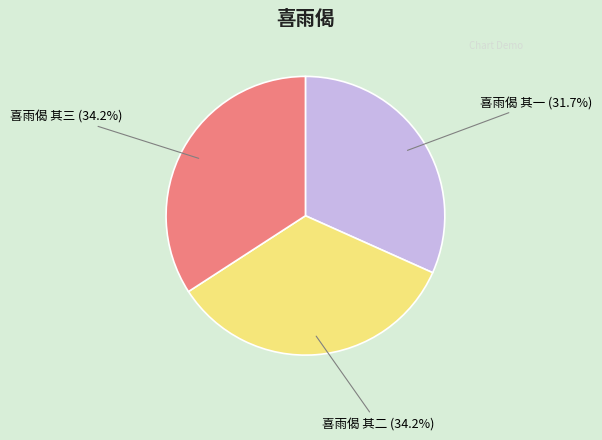

What percentage do 喜雨偈 其三 and 喜雨偈 其二 together represent?

68.3%